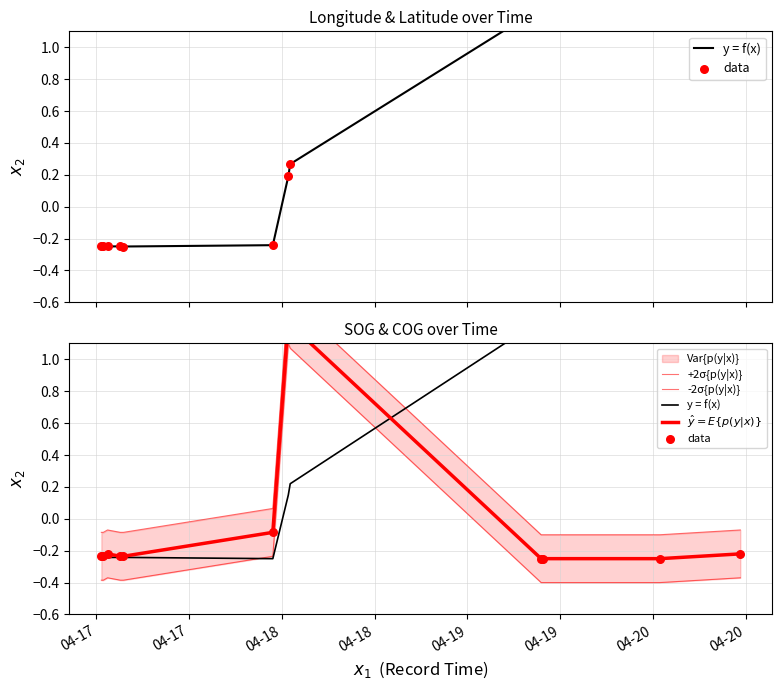

Which series contains the highest Y value?

+2σ{p(y|x)}